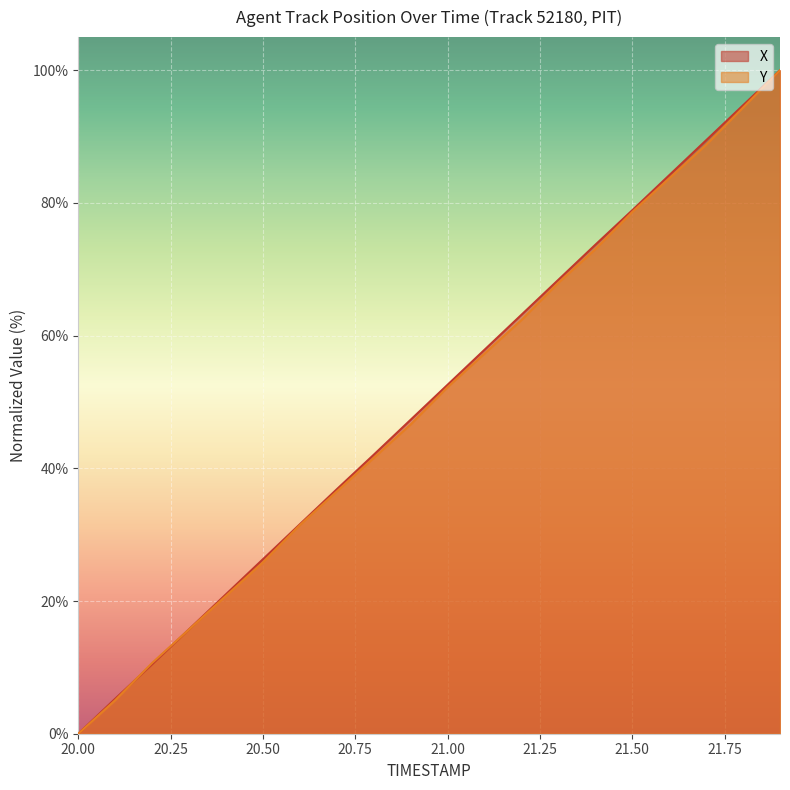

Where do Y and X first cross each other?

20.1 and 20.2